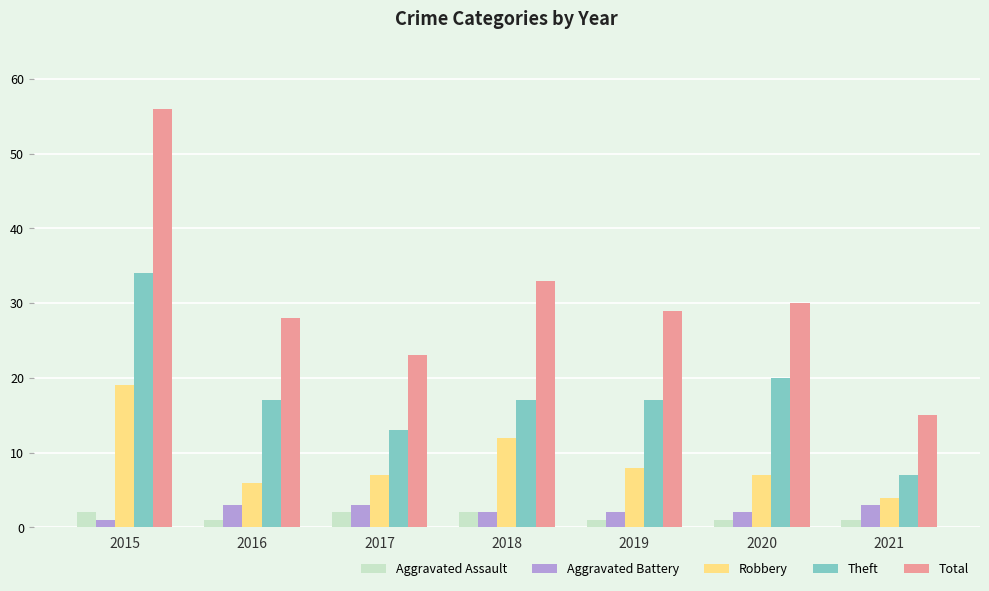

How many bars are there in total?

35